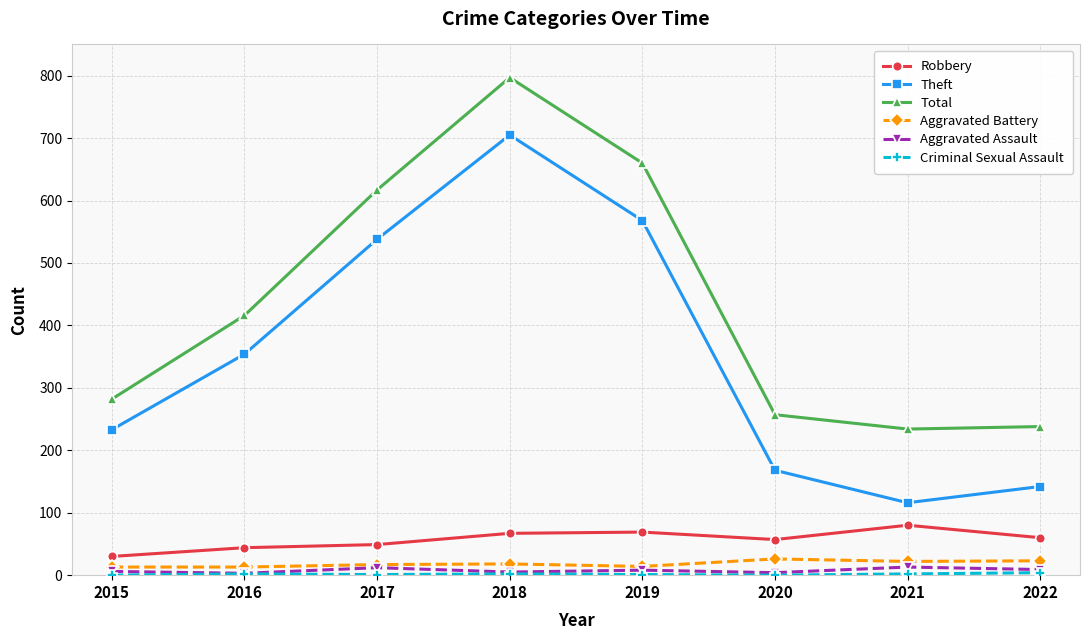

True or false: Aggravated Assault and Robbery cross at least once.

False